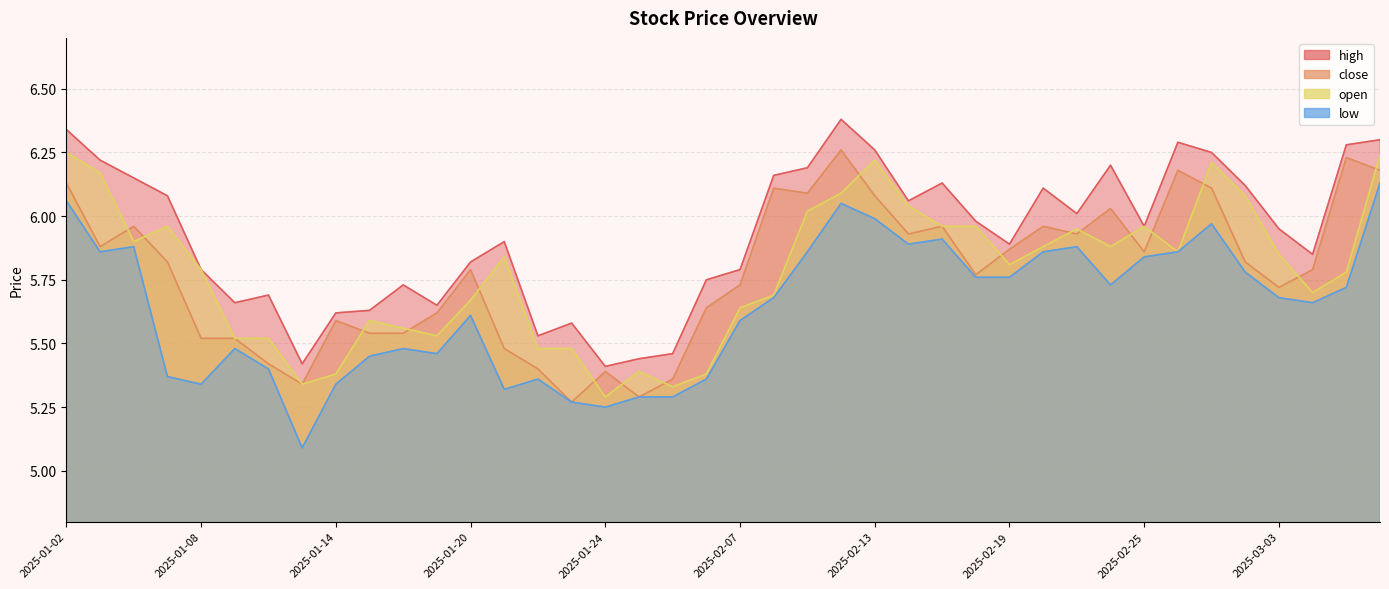

What is the total value across all series at 2025-02-17?

24.0